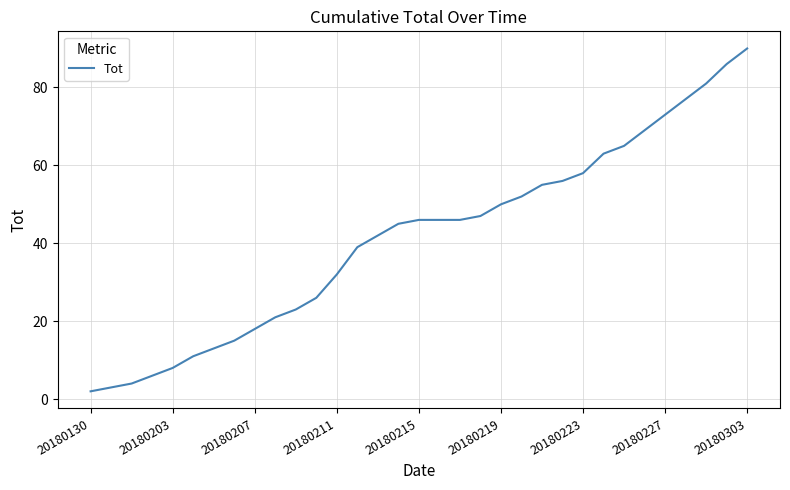

Is this an area chart (filled region under the line)?

No